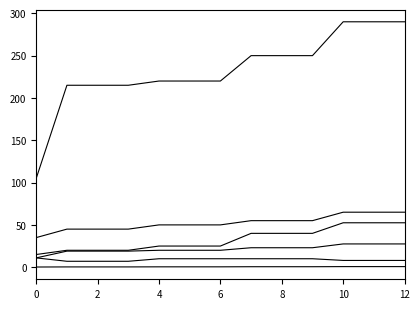

How many lines are shown in the chart?

6